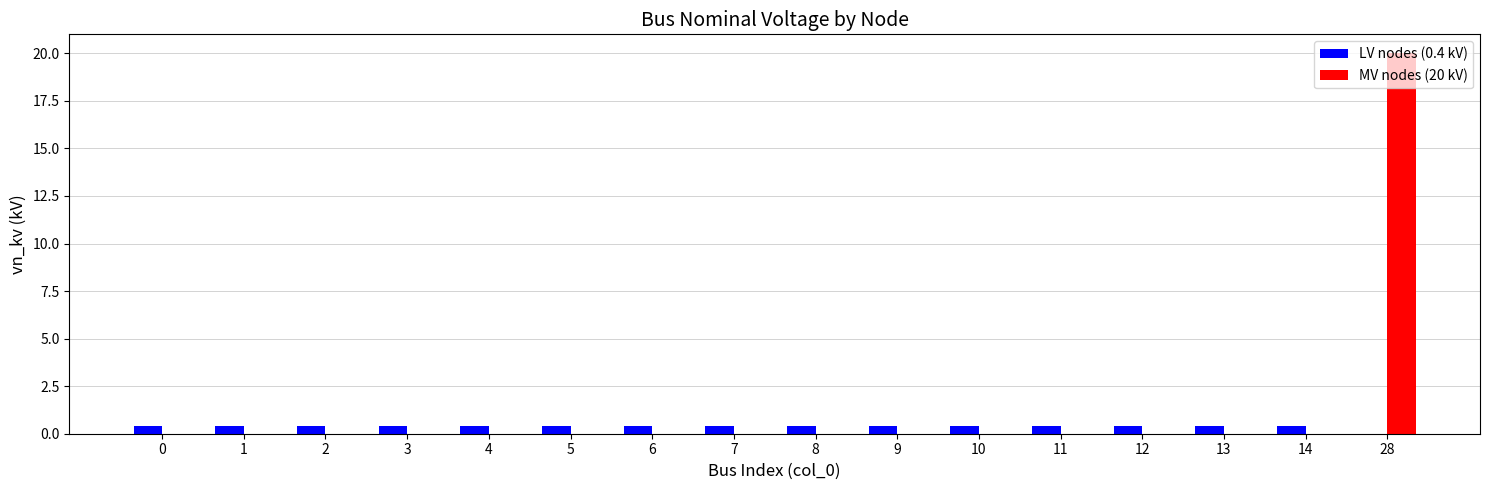

Which series has the widest spread of values?

MV nodes (20 kV)